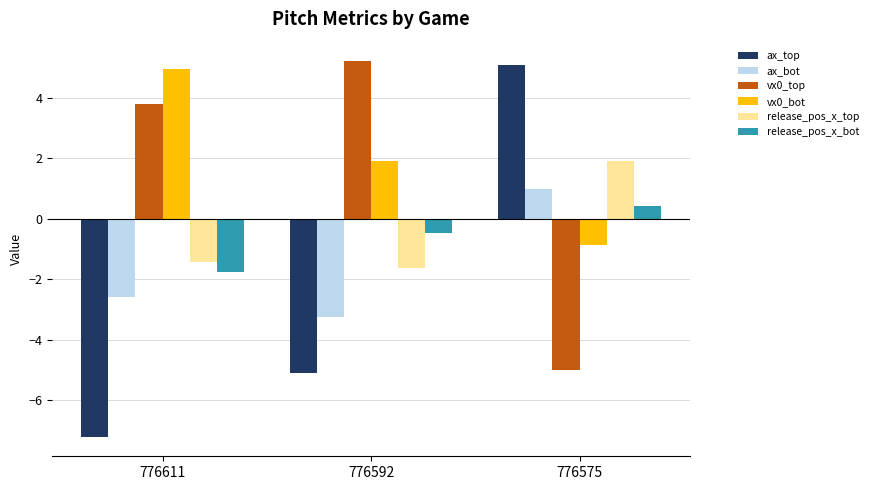

How many groups of bars are there?

3